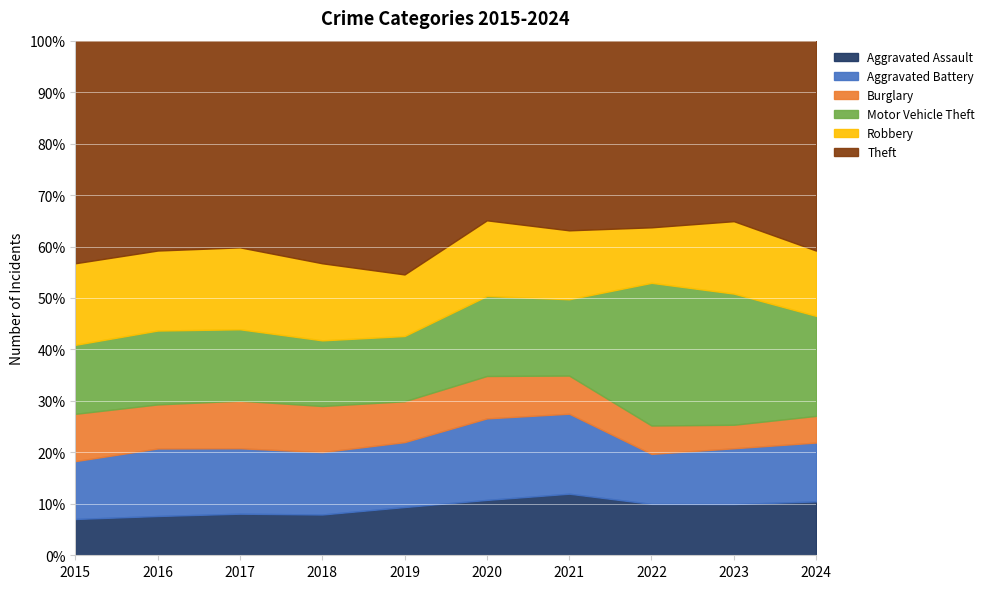

Which series has the largest total across all categories?

Theft